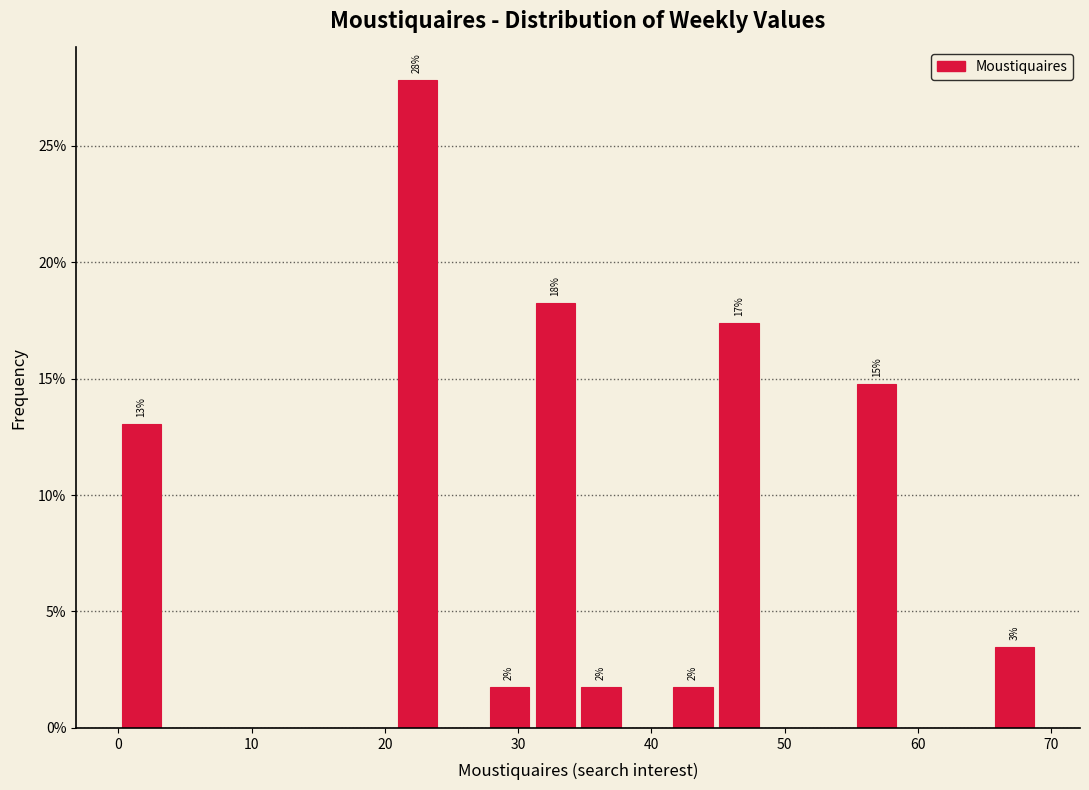

Read against the x-axis, roughly where is the centre of the tallest bar?

22